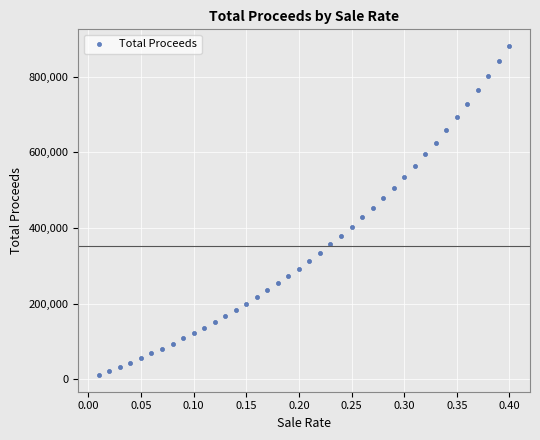

What is the range of X values (max minus min)?

0.4